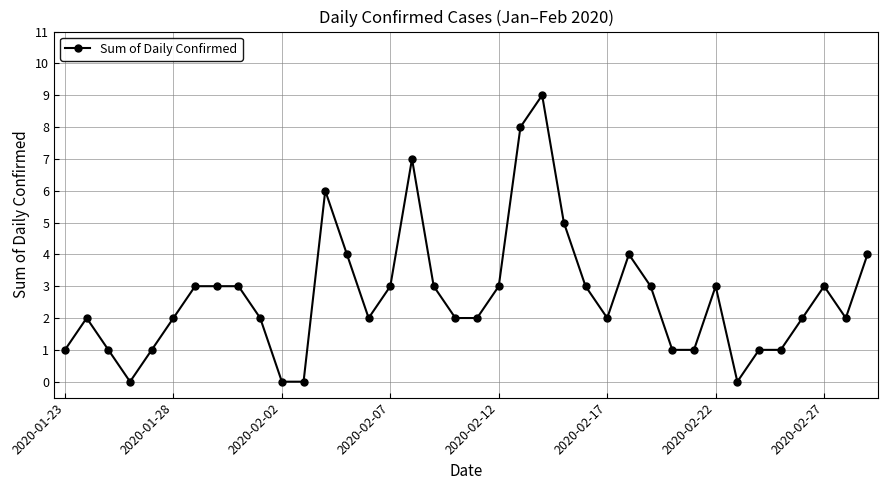

True or false: there are more than 0 points higher than both neighbors.

True